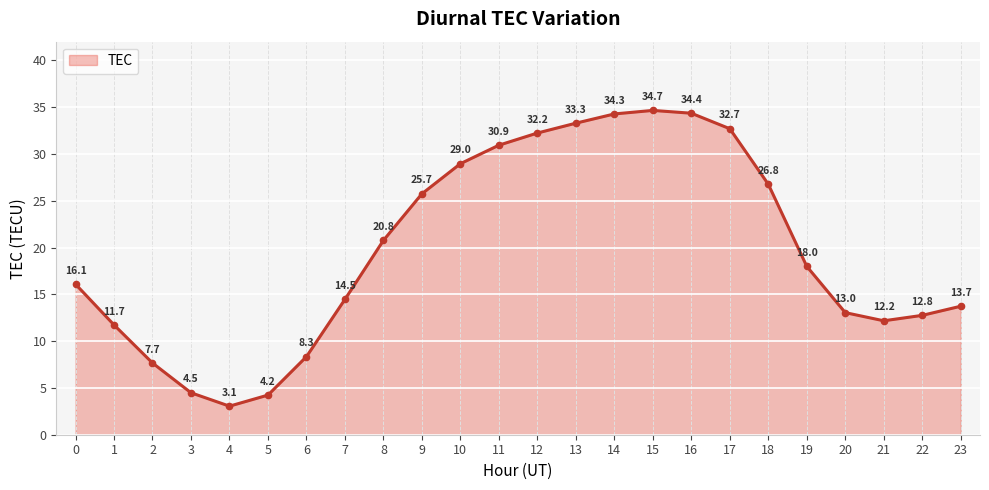

Reading left to right, extract all data points from this chart.

16.1	11.7	7.7	4.5	3.1	4.2	8.3	14.5	20.8	25.7	29.0	30.9	32.2	33.3	34.3	34.7	34.4	32.7	26.8	18.0	13.0	12.2	12.8	13.7